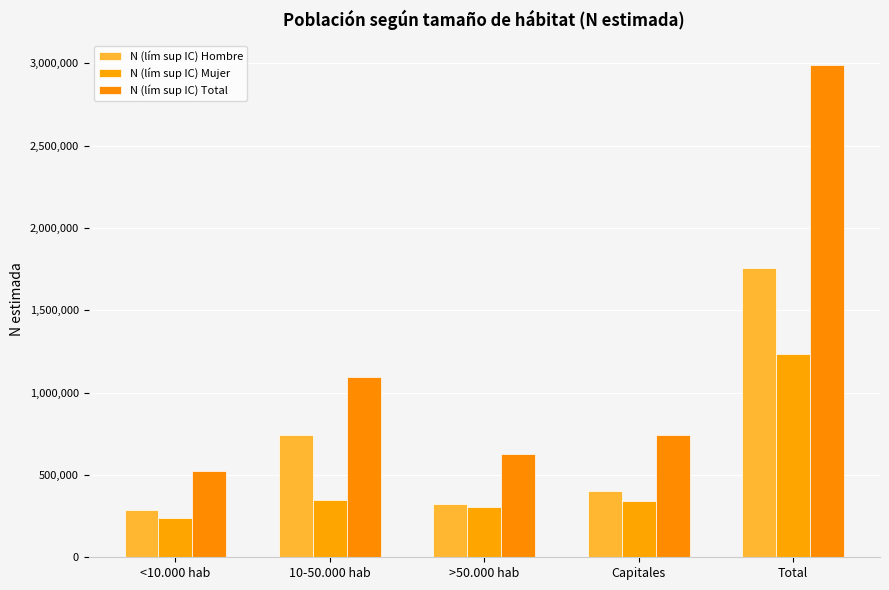

Reading left to right, what are all the values shown in this chart?

N (lím sup IC) Hombre: <10.000 hab=284288	10-50.000 hab=745384	>50.000 hab=323320	Capitales=401200	Total=1754190
N (lím sup IC) Mujer: <10.000 hab=238760	10-50.000 hab=350075	>50.000 hab=306214	Capitales=340597	Total=1235646
N (lím sup IC) Total: <10.000 hab=523048	10-50.000 hab=1095459	>50.000 hab=629534	Capitales=741796	Total=2989837